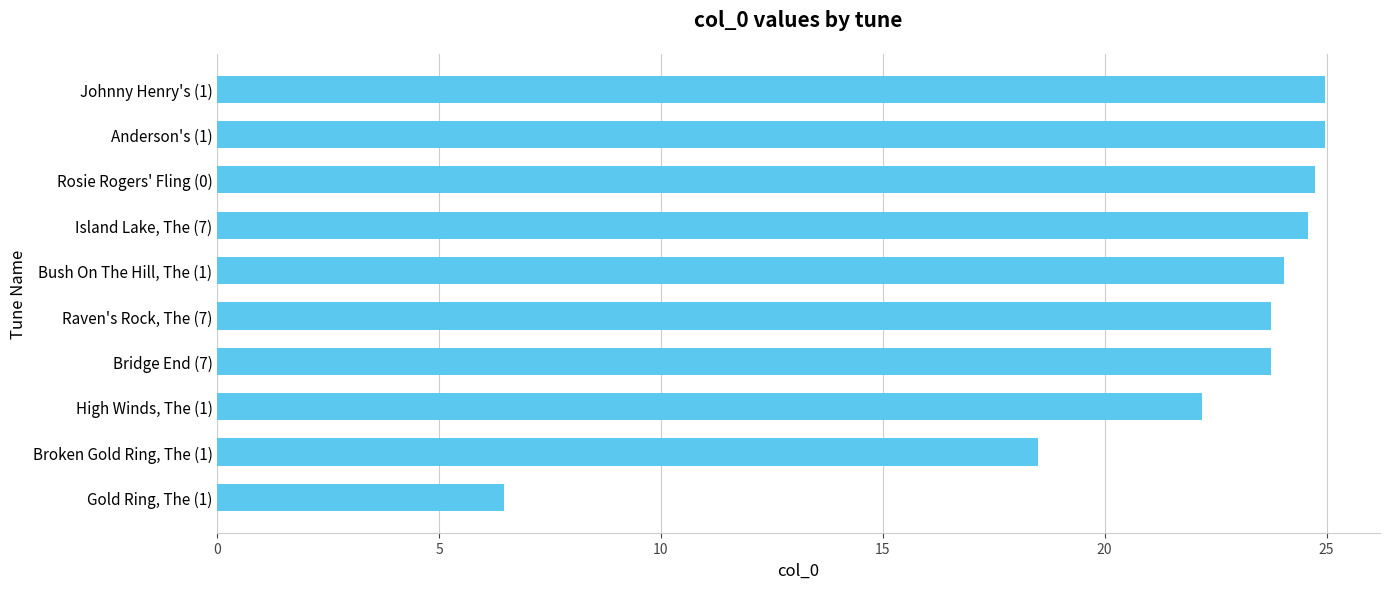

Where is the data nearest to the value 15?

Broken Gold Ring, The (1)